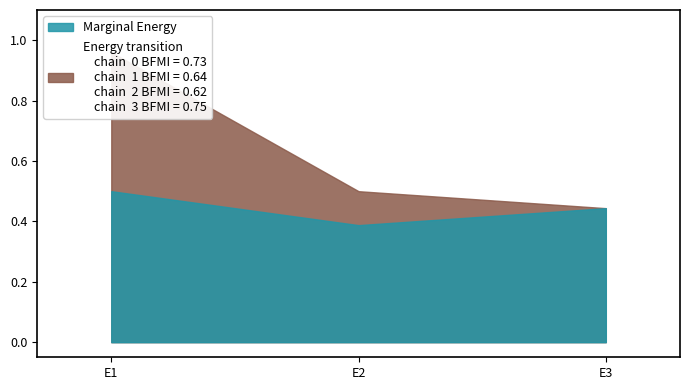

At which category is the sum across all series the highest?

E1